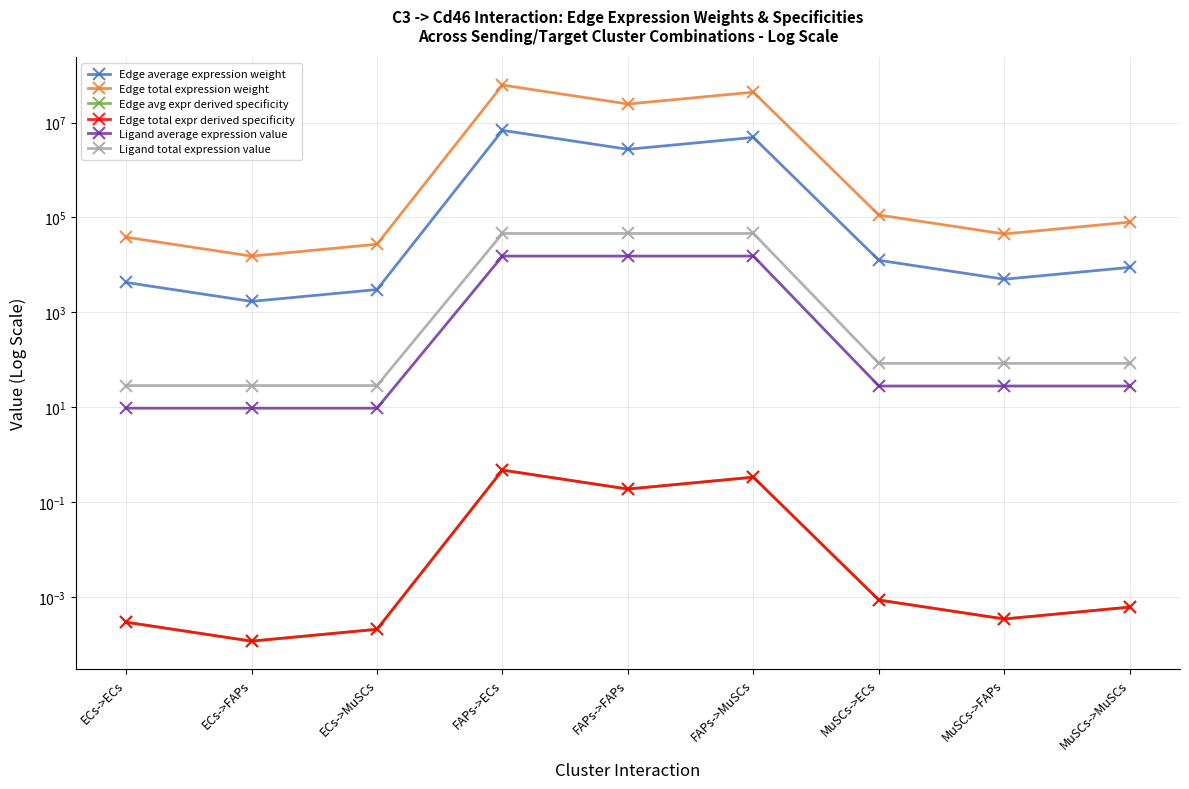

True or false: Edge avg expr derived specificity and Ligand average expression value intersect in this chart.

False